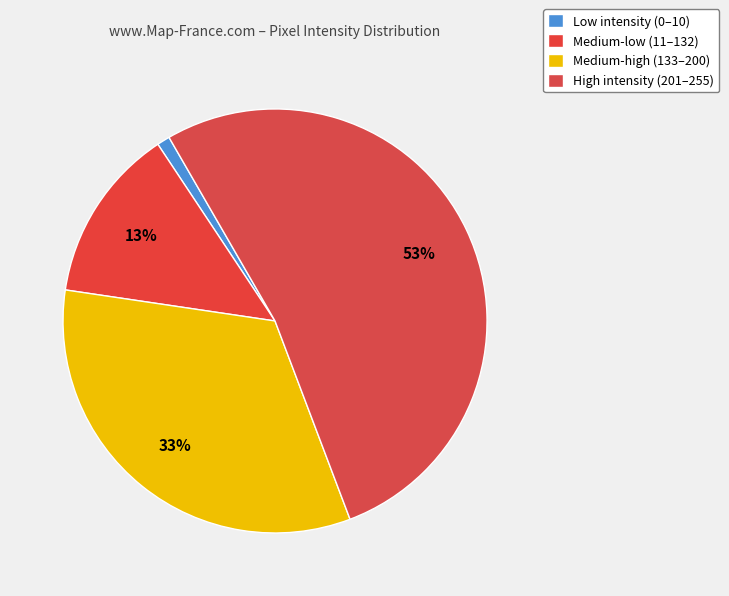

Which category has the biggest portion of the pie?

High intensity (201–255)